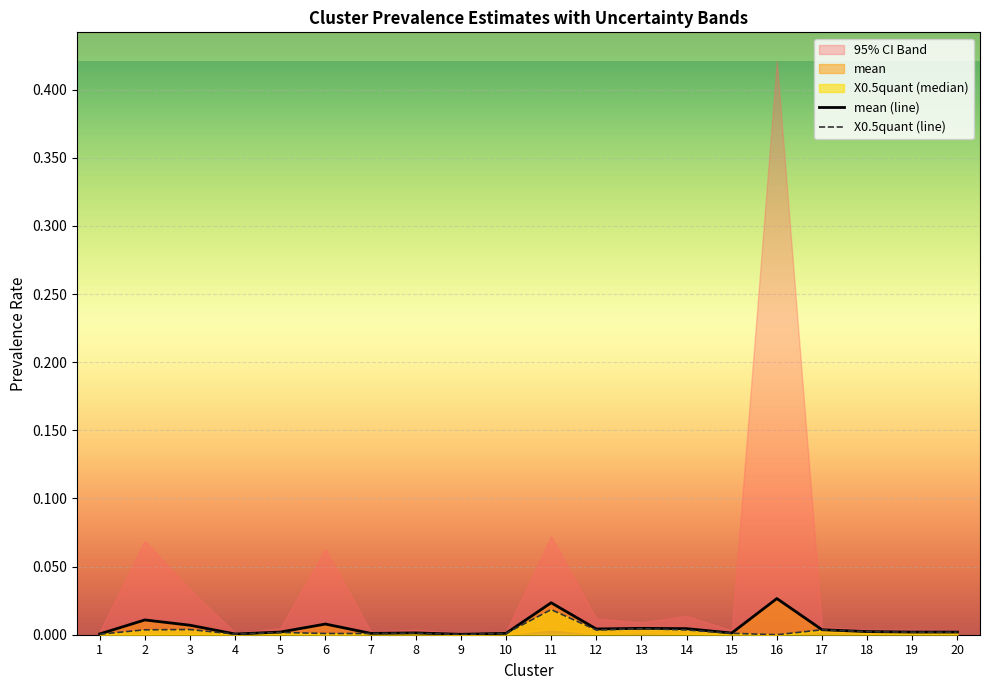

List the labels in order of mean (line) value, smallest first.

9, 4, 1, 7, 10, 15, 8, 20, 5, 19, 18, 17, 12, 14, 13, 3, 6, 2, 11, 16